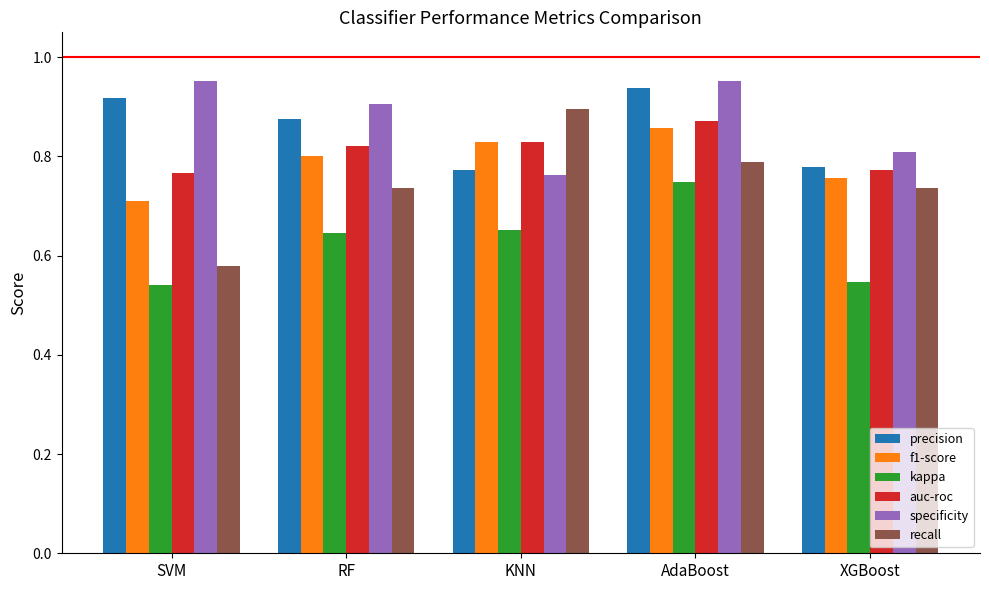

Is the value of recall at AdaBoost greater than the value of specificity at KNN?

Yes